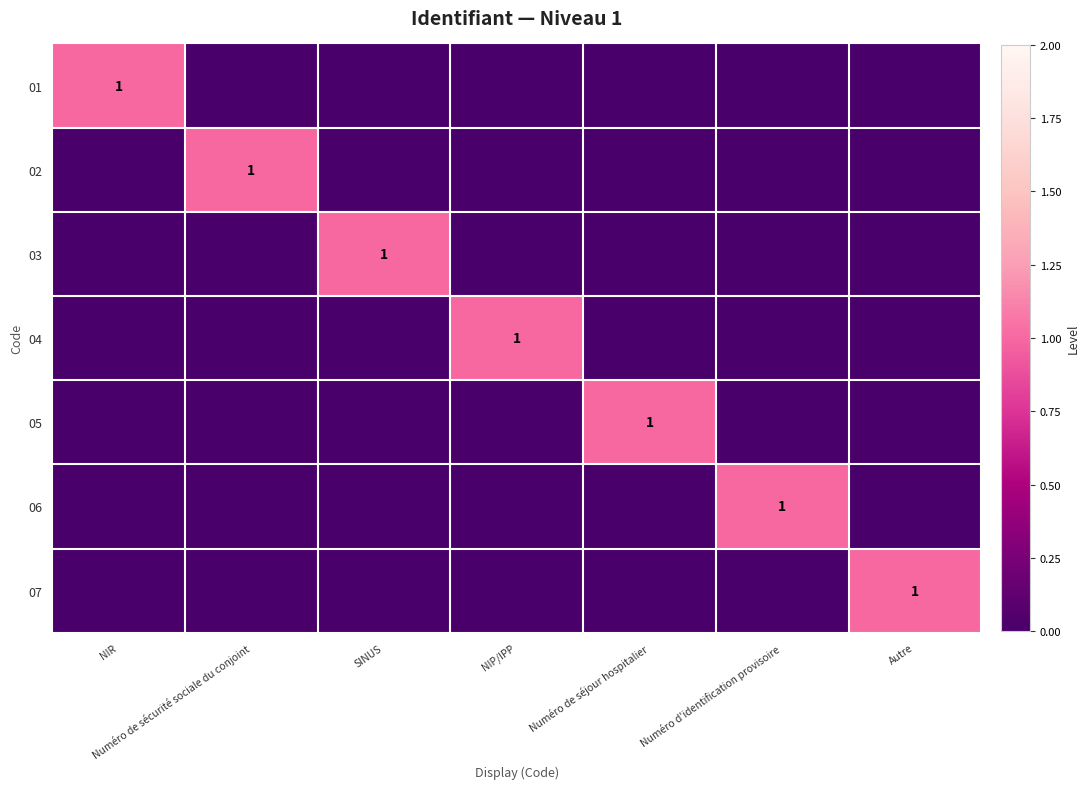

The value of 04 at NIP/IPP is 1. True or false?

True